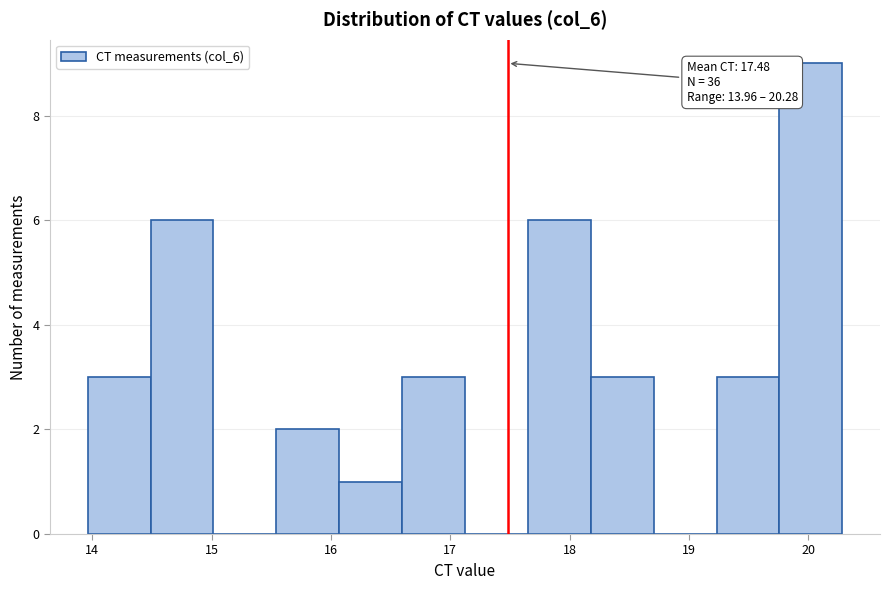

Over which range of the x-axis is the bar tallest?

19.8 to 20.3